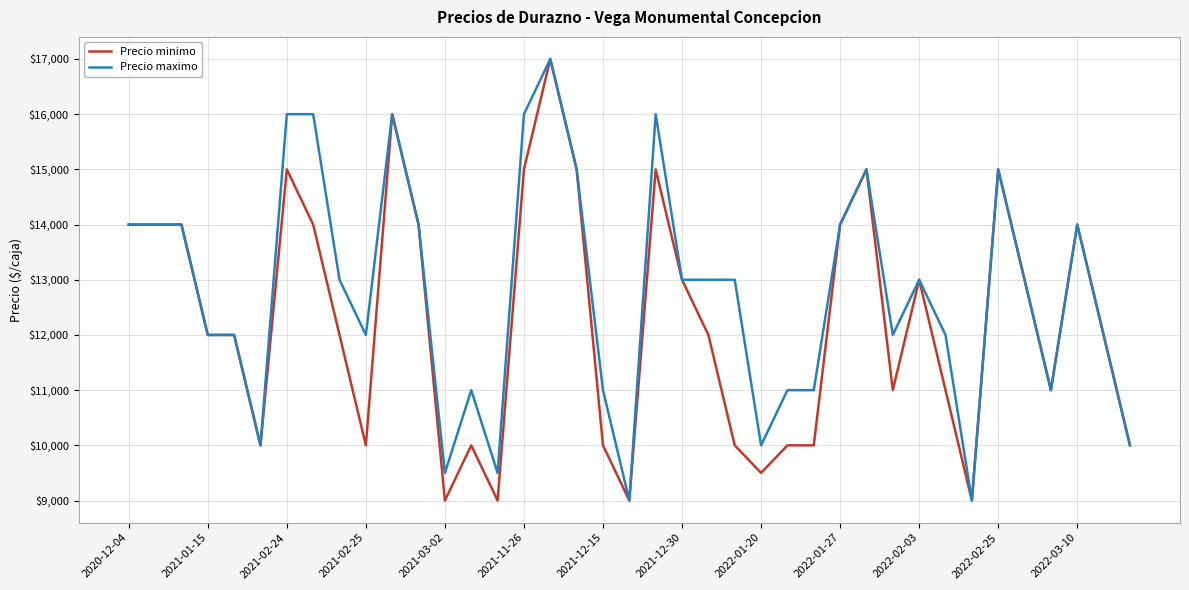

Rank the series by their average value, from highest to lowest.

Precio maximo, Precio minimo